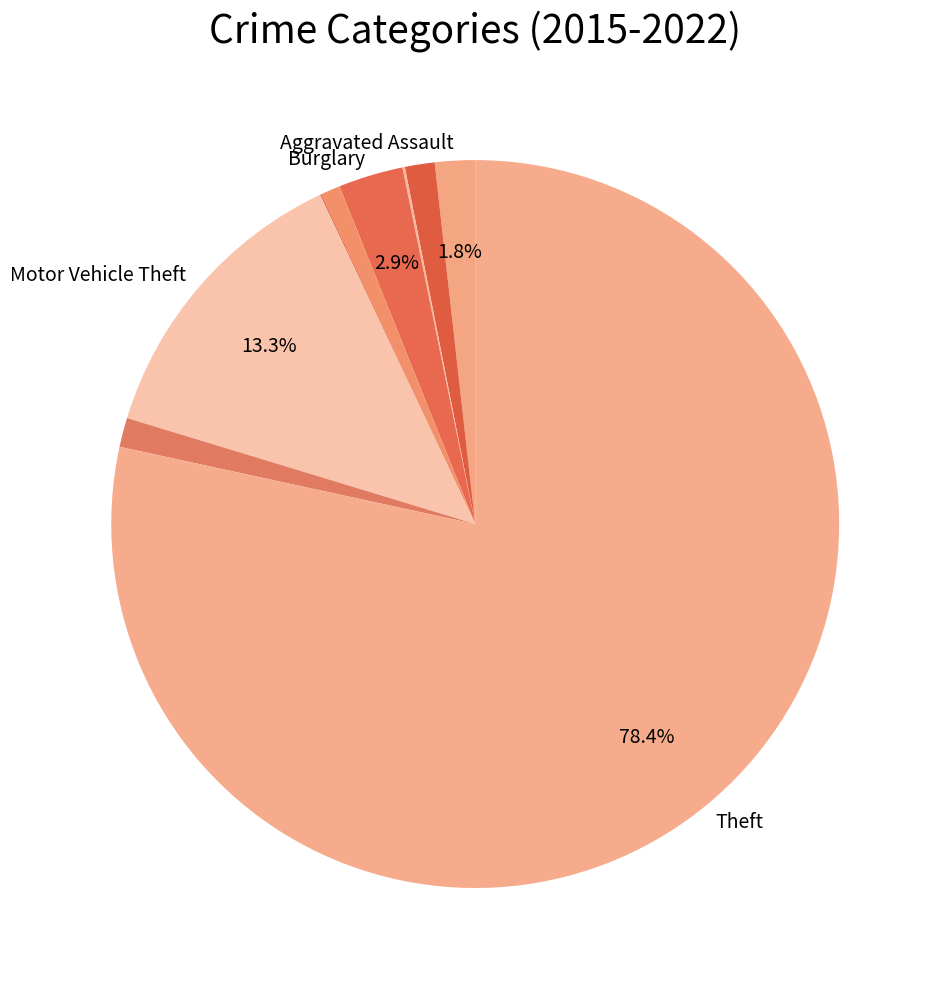

Which slice is the largest?

Theft